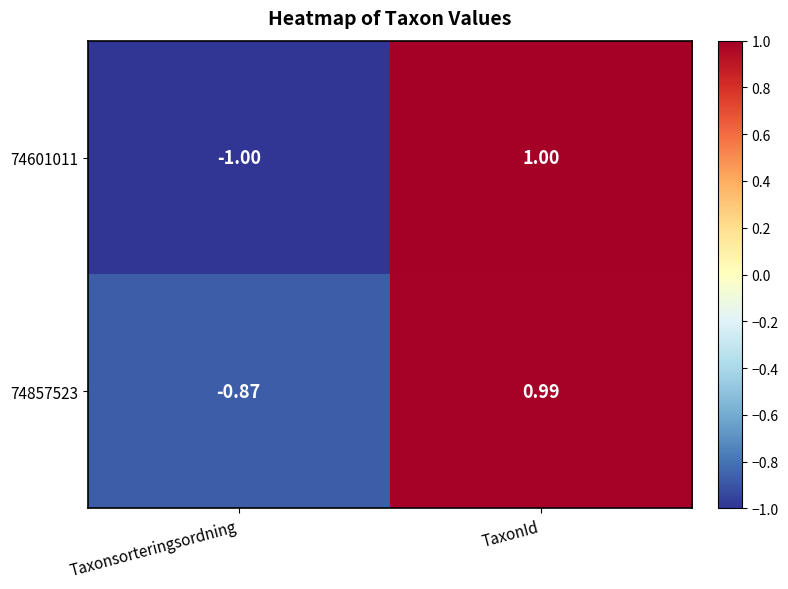

List the series in order of their peak value, highest first.

74601011, 74857523